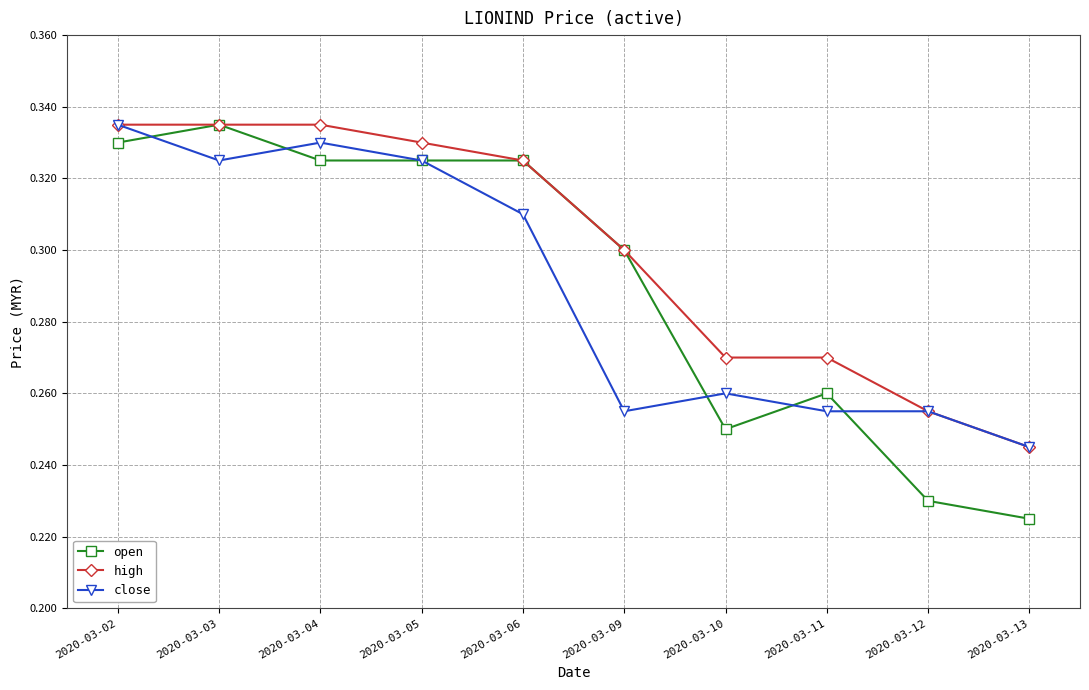

Which series has the largest total across all categories?

high